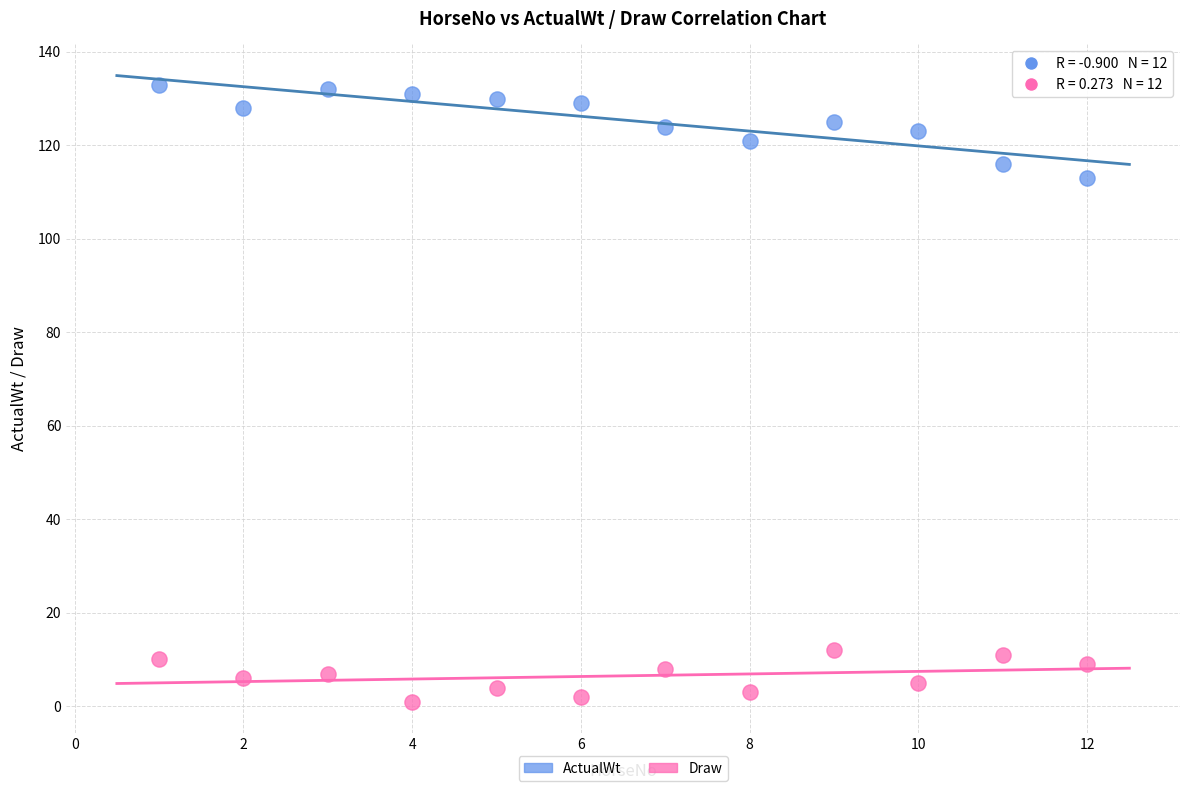

Which series reaches the minimum Y coordinate?

Draw